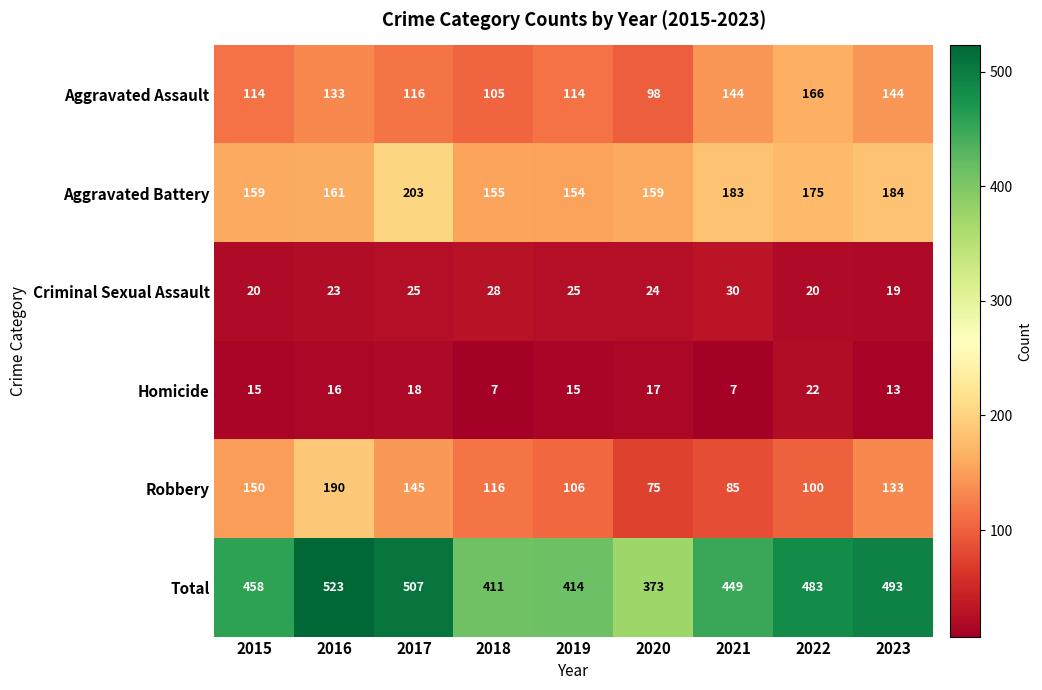

What is the sum of all Criminal Sexual Assault values?

214